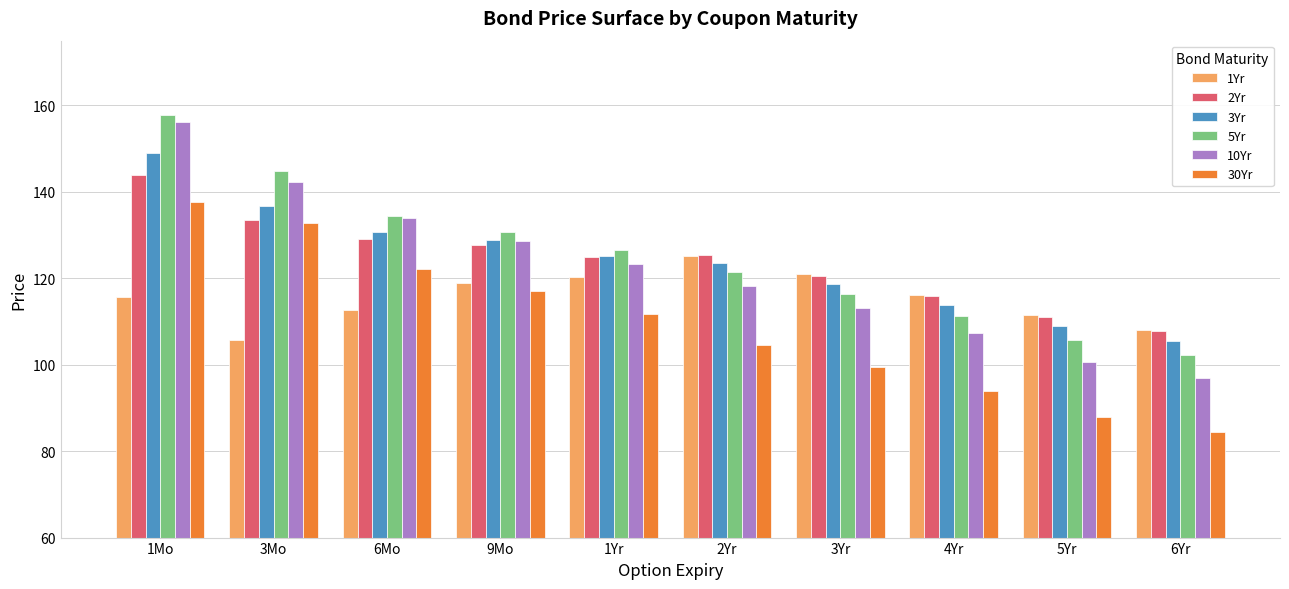

The value of 10Yr at 3Yr is 113.2. True or false?

True